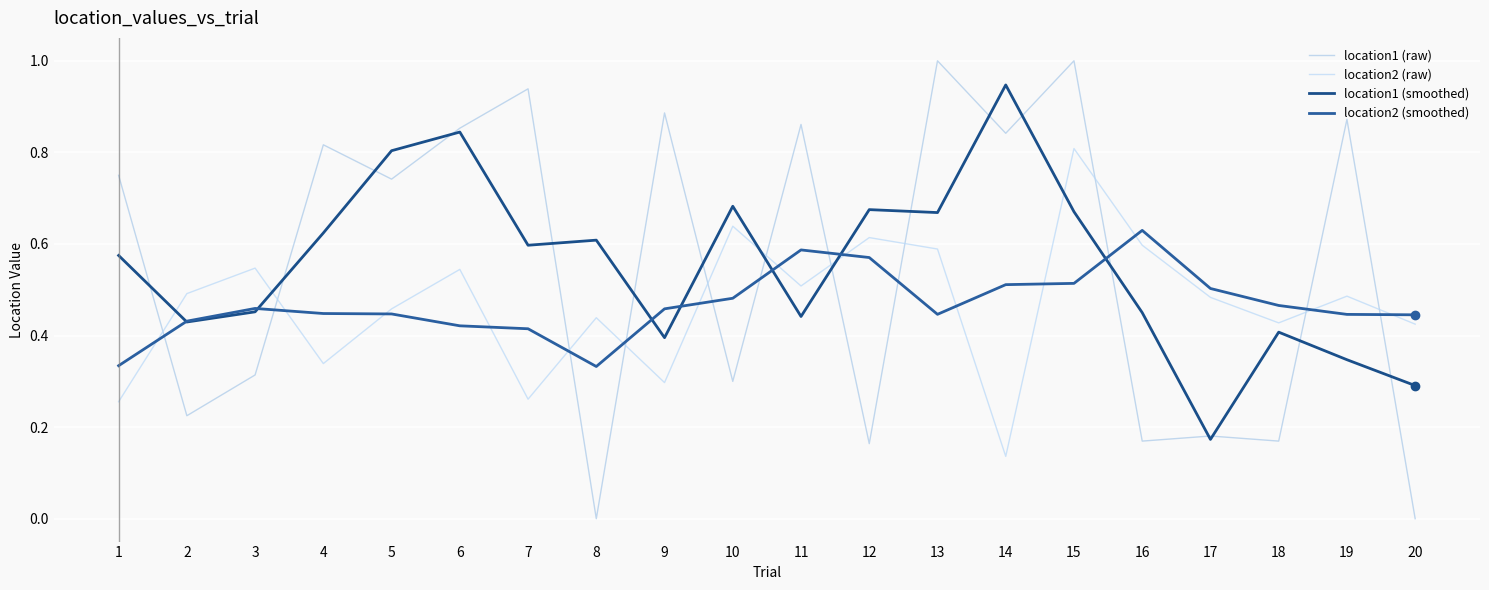

The value of location1 (raw) at 4 is 0.8. True or false?

True